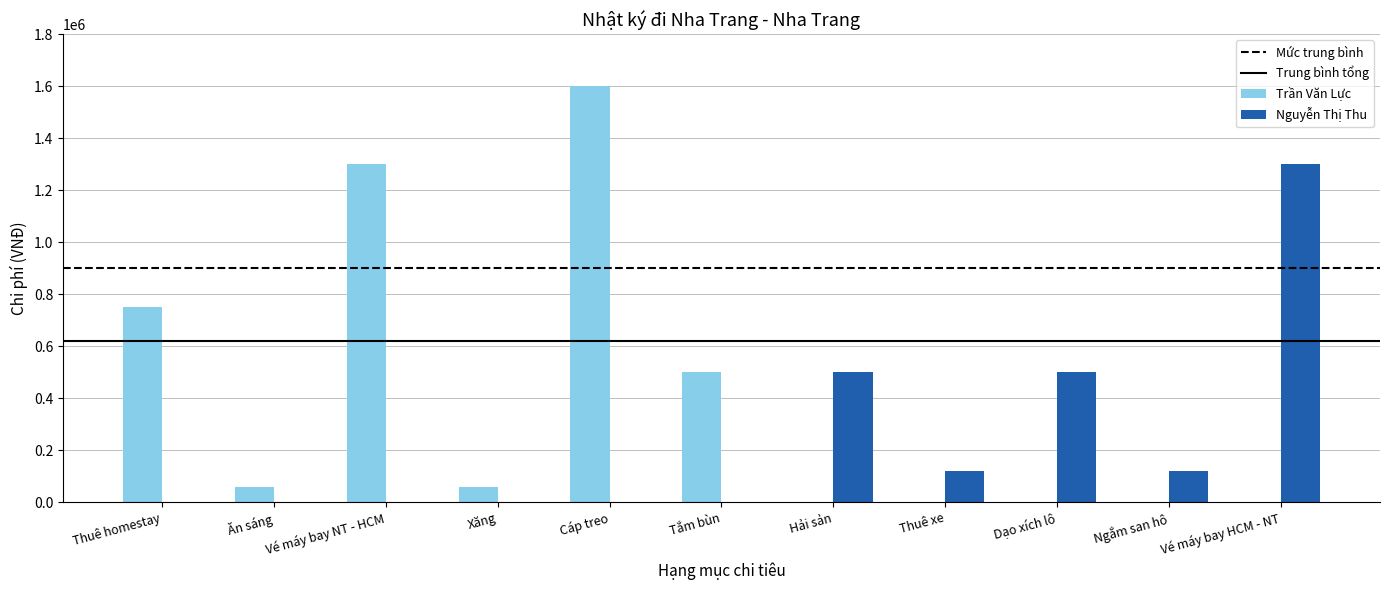

At which label does Nguyễn Thị Thu reach its peak?

Vé máy bay HCM - NT